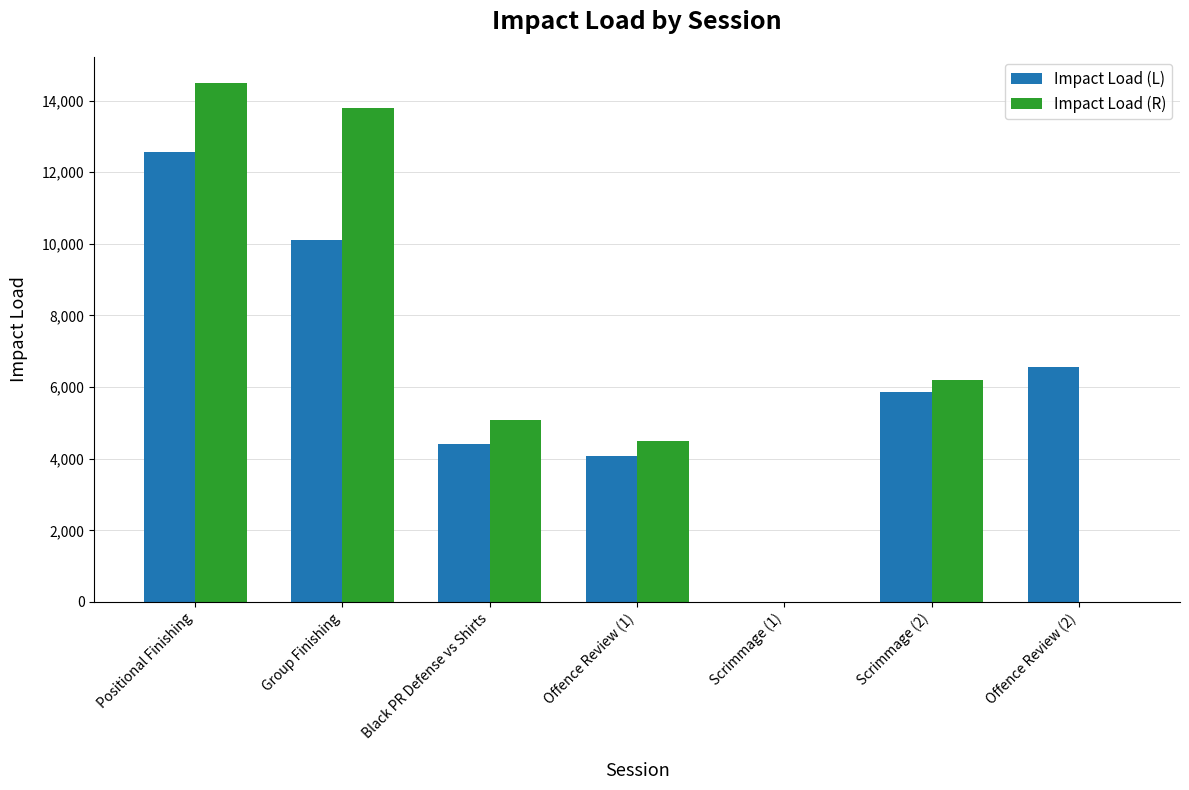

Which category has the highest value in the Impact Load (L) series?

Positional Finishing